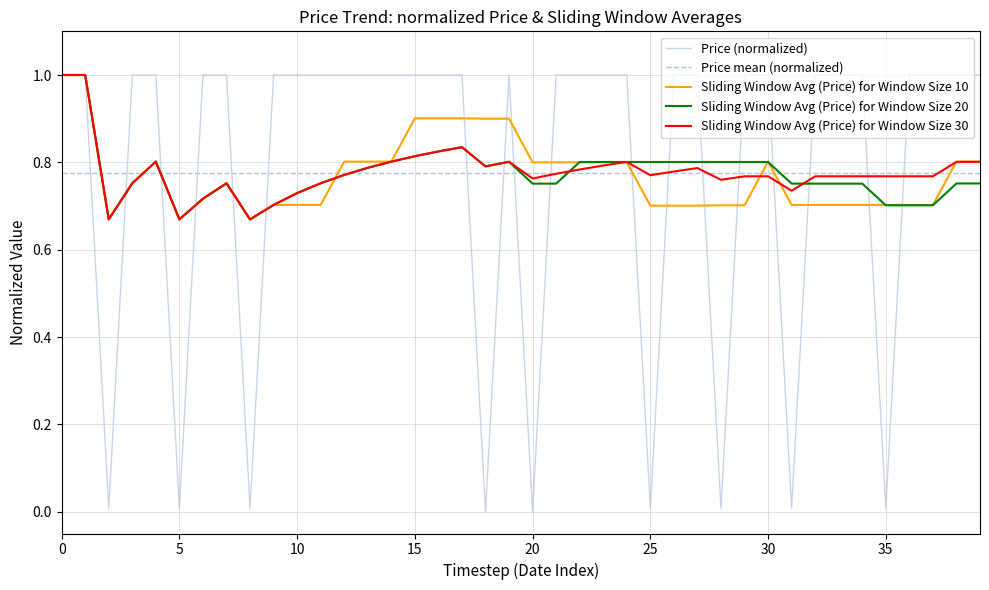

How many values are between 1 and 2?

31